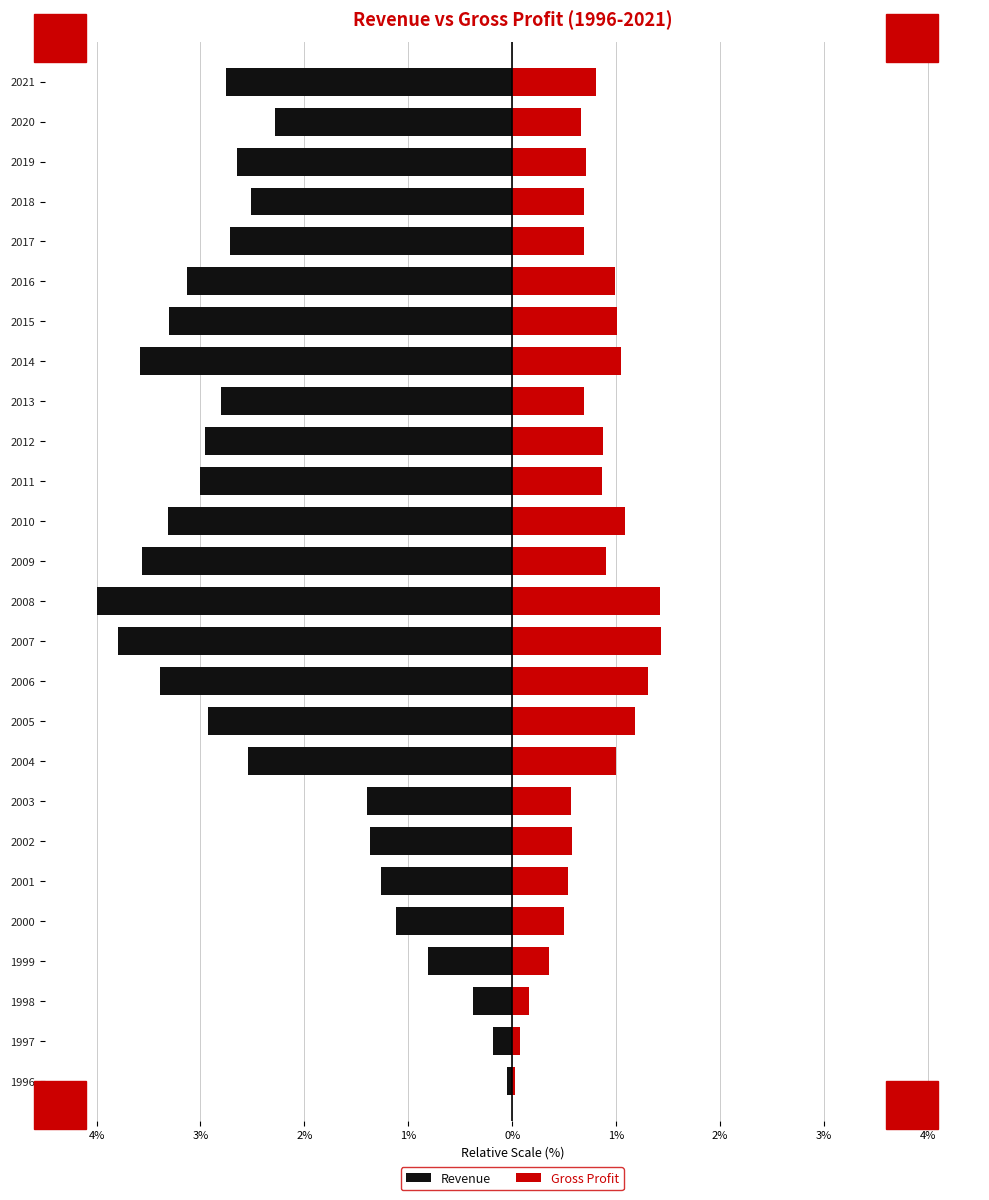

Reading left to right, what are all the values shown in this chart?

Revenue: -0.1	-0.2	-0.4	-0.8	-1.1	-1.3	-1.4	-1.4	-2.5	-2.9	-3.4	-3.8	-4.0	-3.6	-3.3	-3.0	-3.0	-2.8	-3.6	-3.3	-3.1	-2.7	-2.5	-2.7	-2.3	-2.8
Gross Profit: 0.0	0.1	0.2	0.4	0.5	0.5	0.6	0.6	1.0	1.2	1.3	1.4	1.4	0.9	1.1	0.9	0.9	0.7	1.0	1.0	1.0	0.7	0.7	0.7	0.7	0.8